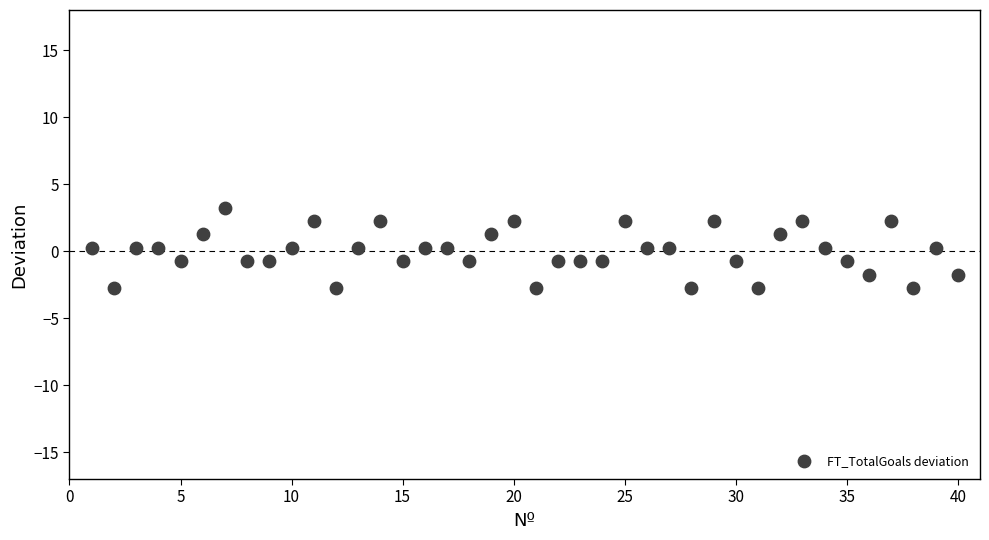

What is the range of X values (max minus min)?

39.0